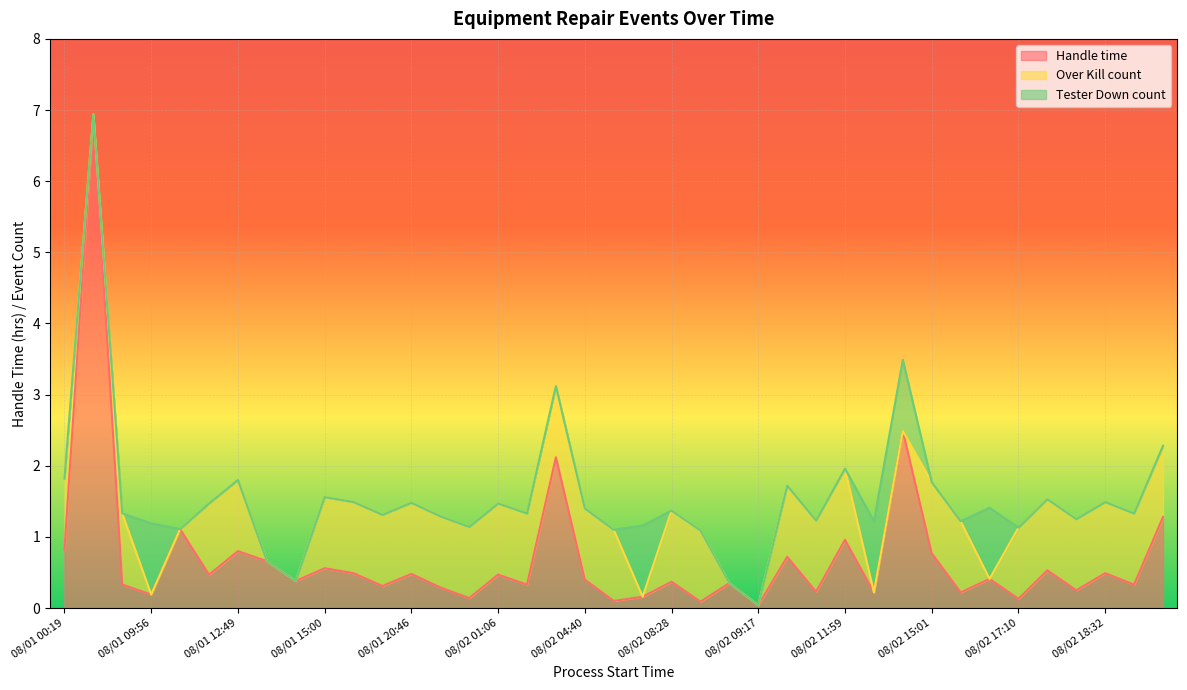

True or false: Over Kill count has a value of 1.5 at 08/02 08:28.

False